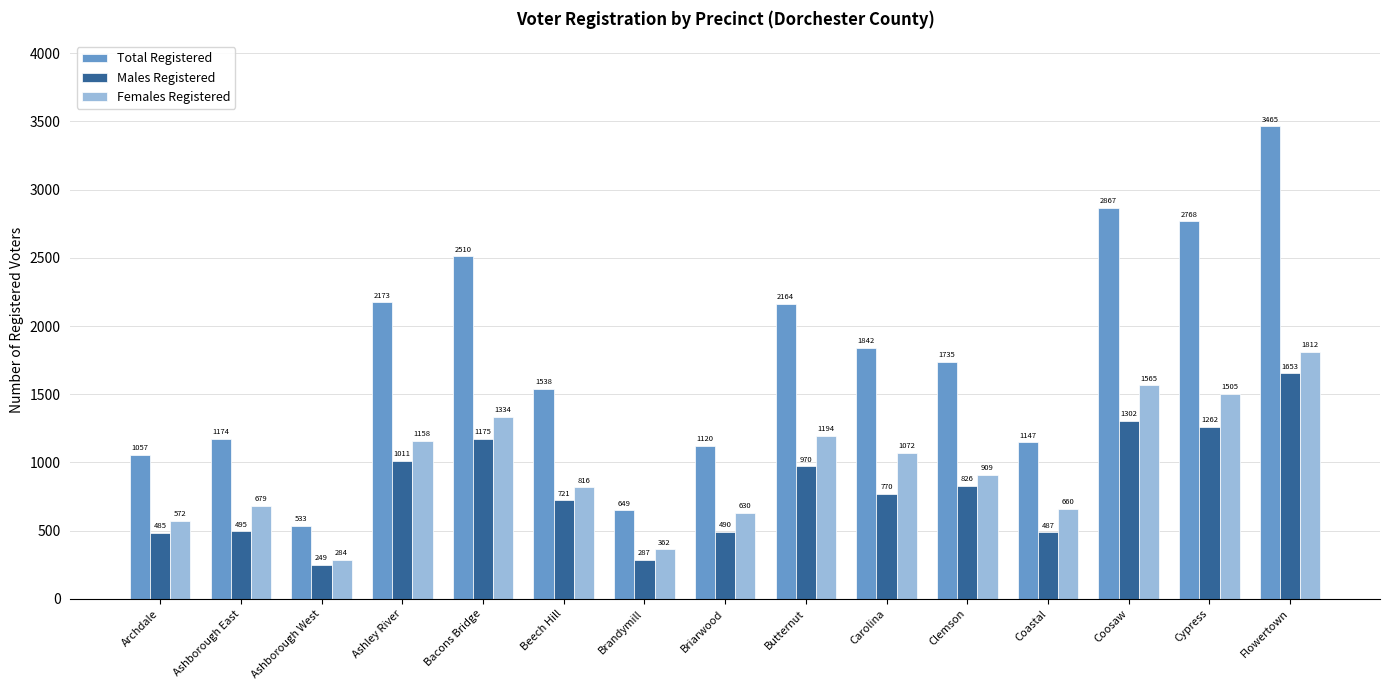

The Total Registered series shows 691 at Beech Hill. True or false?

False